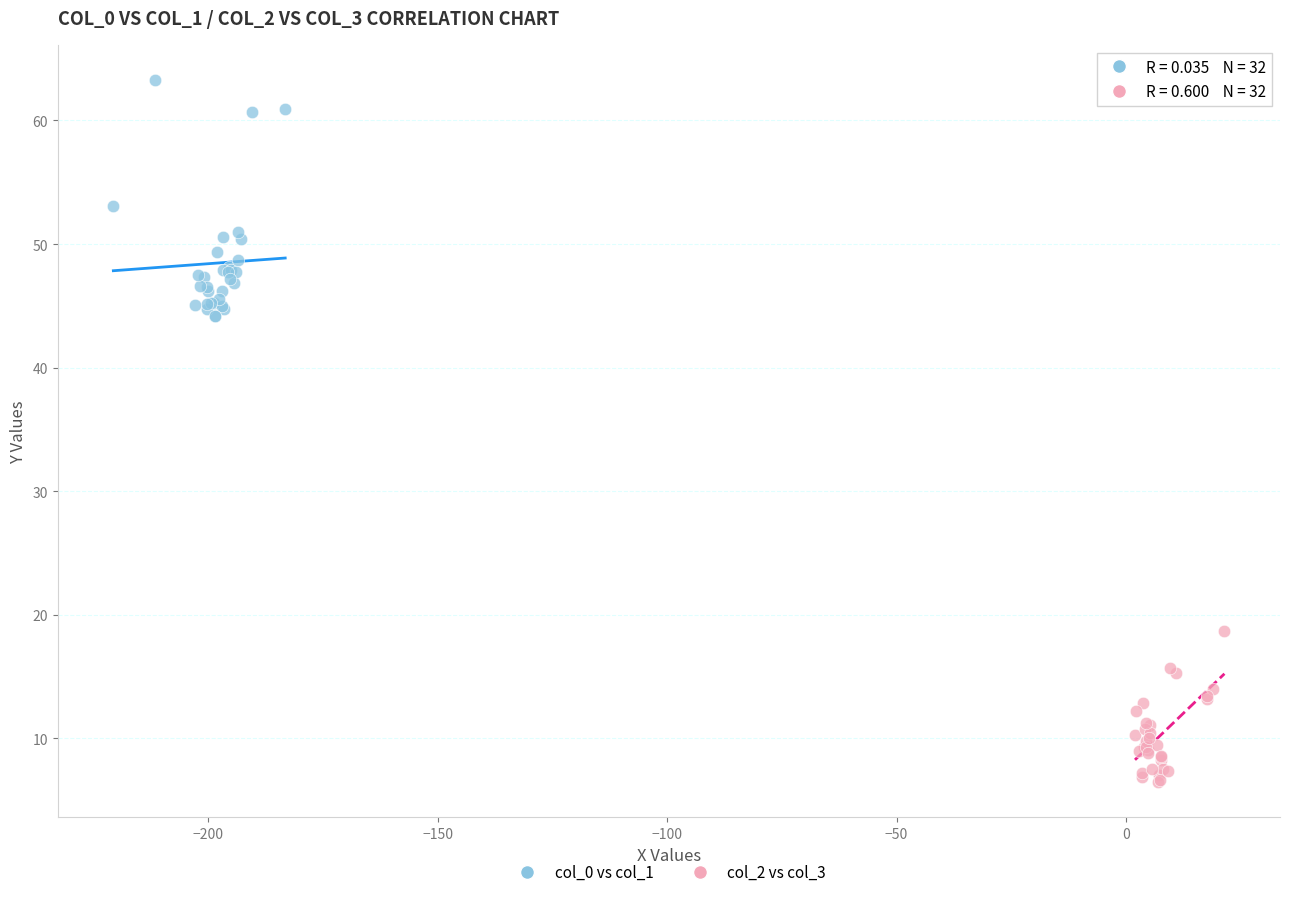

Which series contains the lowest Y value?

col_2 vs col_3